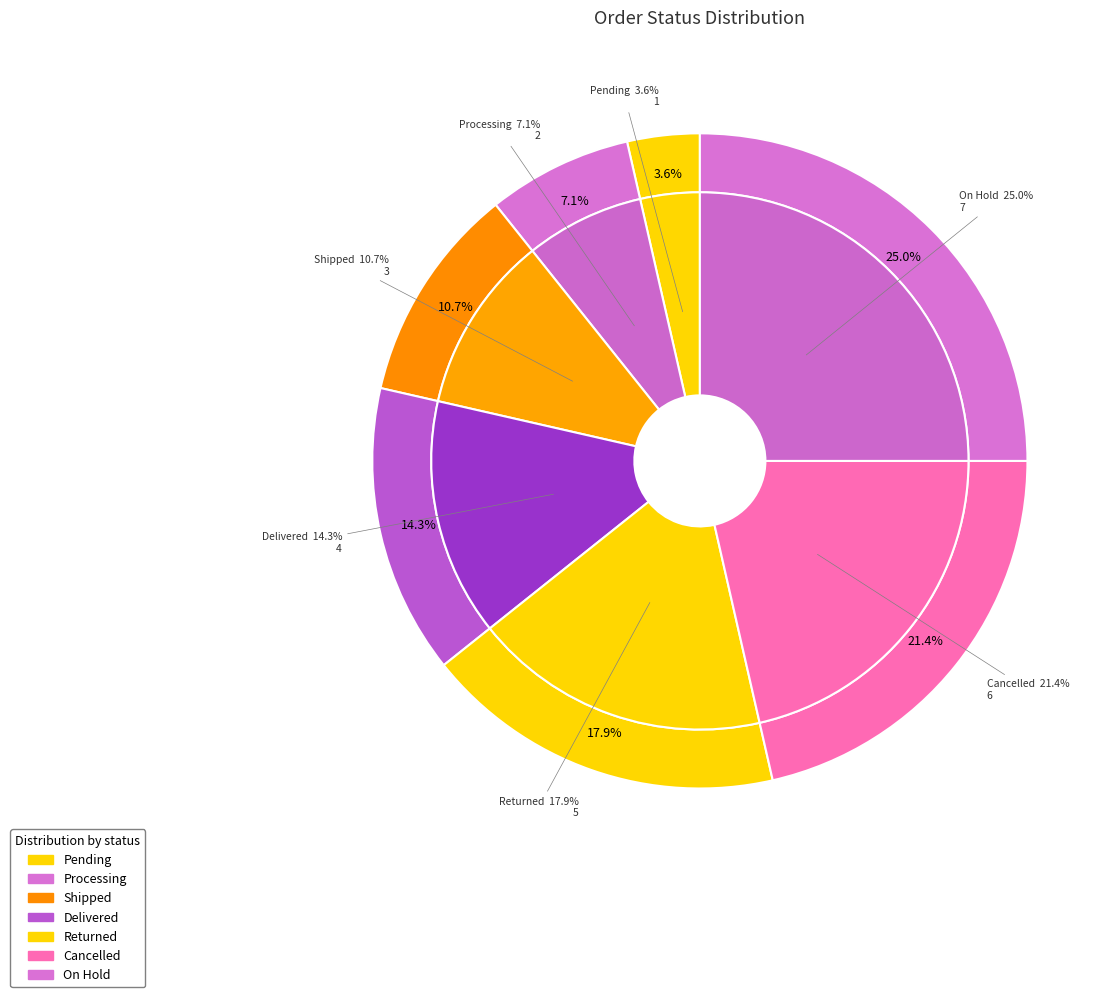

How many slices are in this pie chart?

7